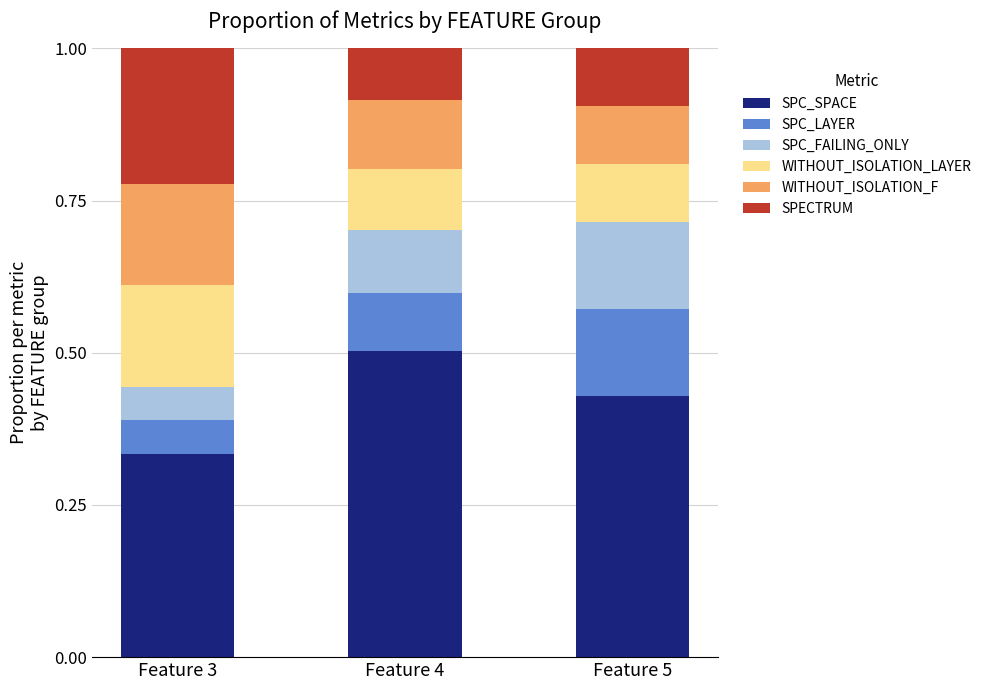

What is the total value across all series at Feature 5?

1.0